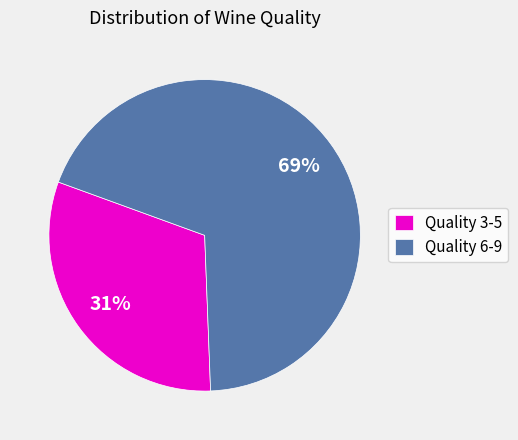

True or false: Quality 3-5 accounts for 45% of the total.

False